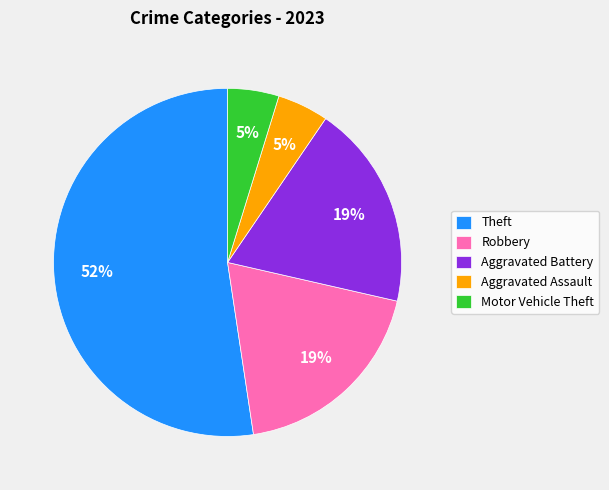

Is it true that Robbery is 5% of the pie?

False